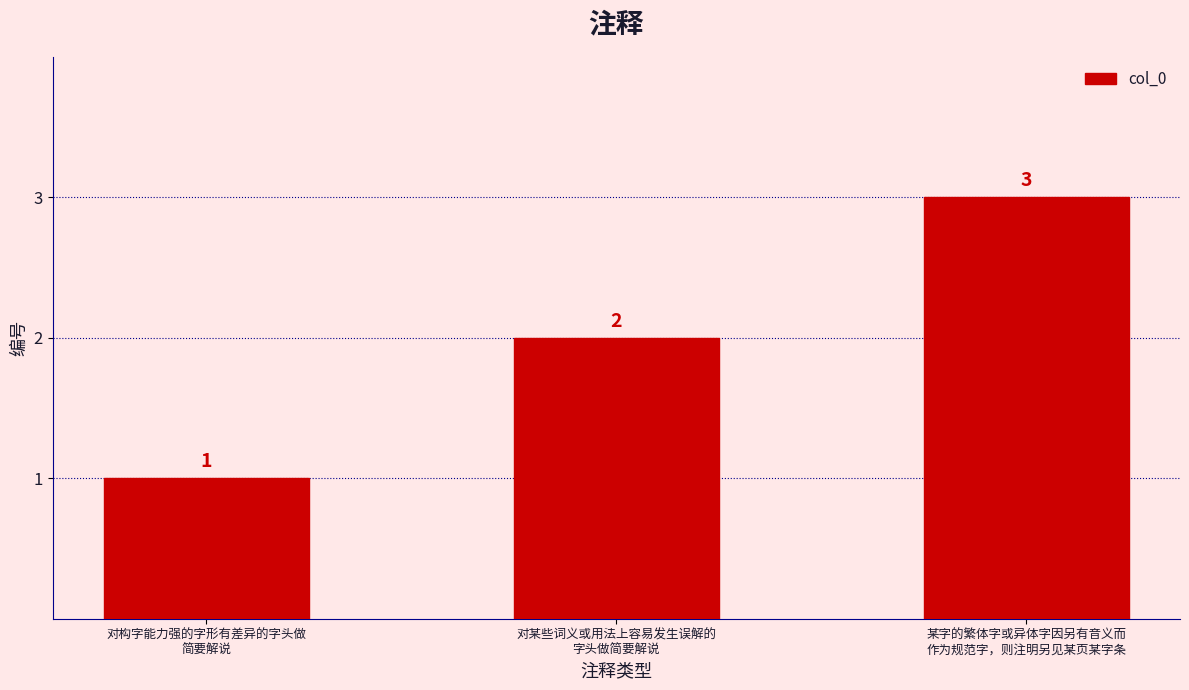

What is the average value?

2